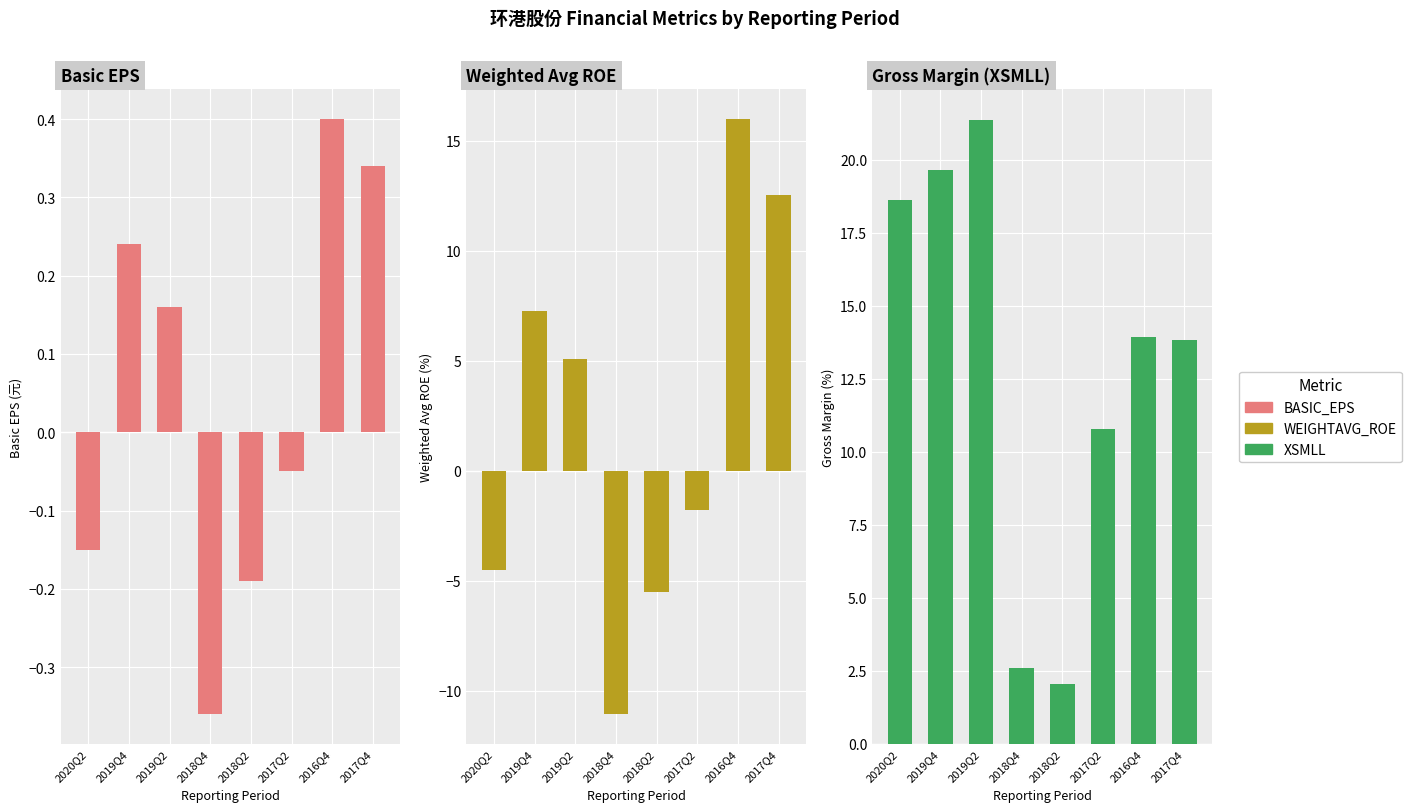

Reading left to right, what are all the values shown in this chart?

BASIC_EPS: -0.1	0.2	0.2	-0.4	-0.2	-0.1	0.4	0.3
WEIGHTAVG_ROE: -4.5	7.3	5.1	-11.1	-5.5	-1.8	16.0	12.6
XSMLL: 18.6	19.6	21.3	2.6	2.0	10.8	13.9	13.8